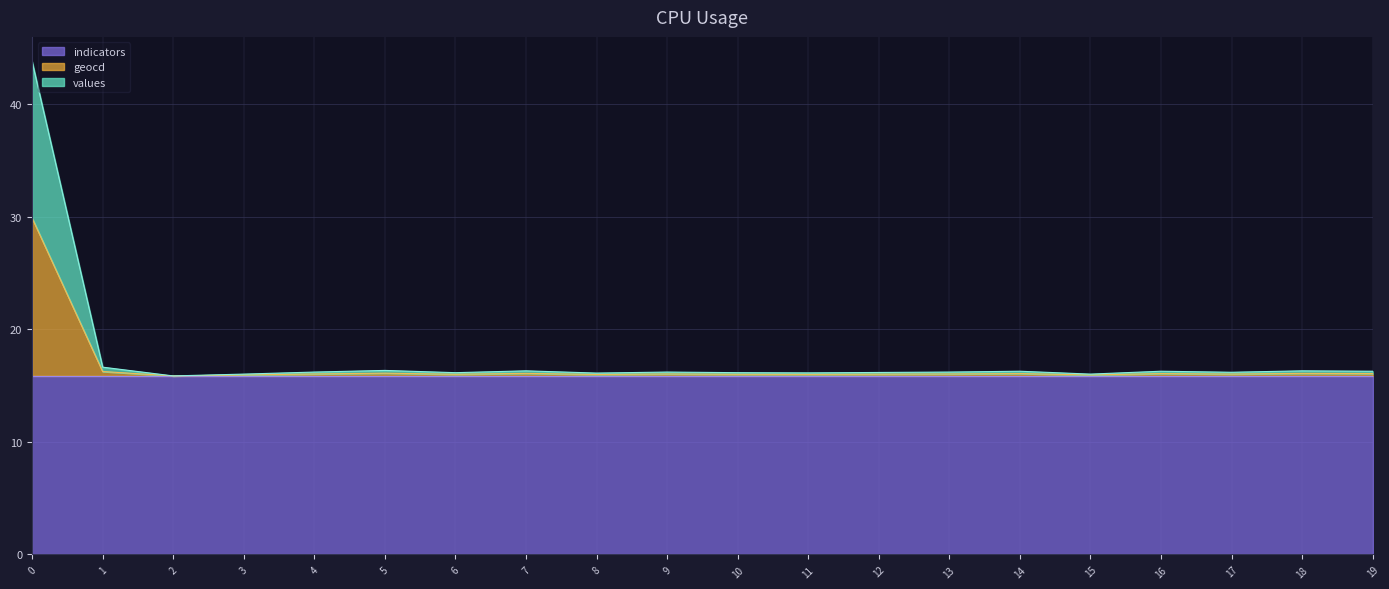

What is the difference between the second highest and second lowest values in the geocd series?

0.3